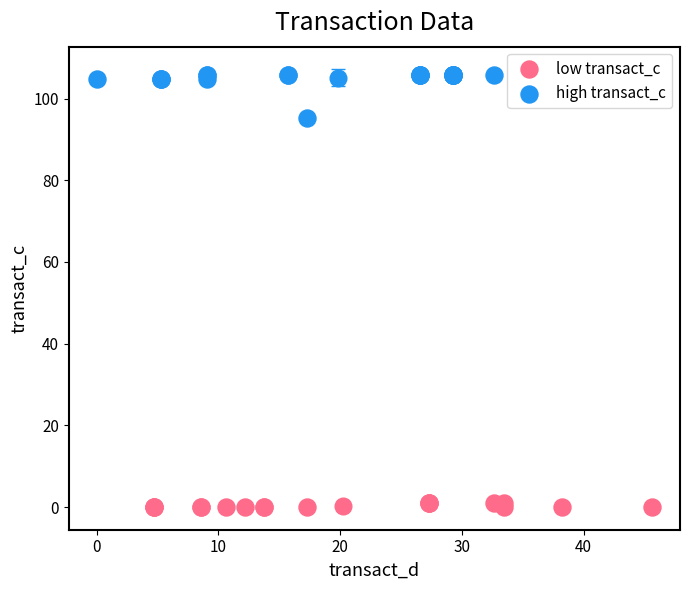

Which series has the largest Y range (max minus min)?

high transact_c